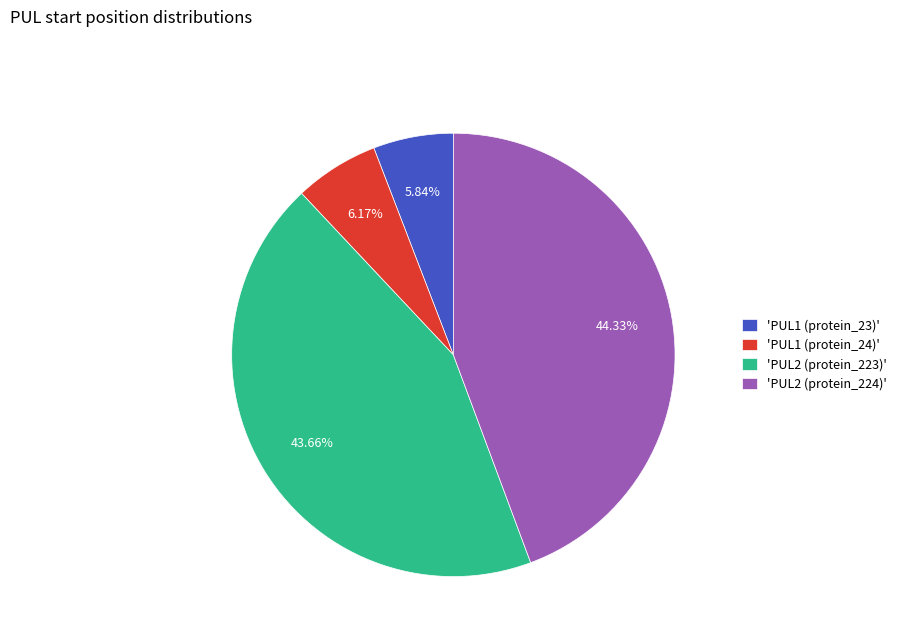

Do 'PUL1 (protein_23)' and 'PUL2 (protein_224)' together represent more than half of the pie?

Yes